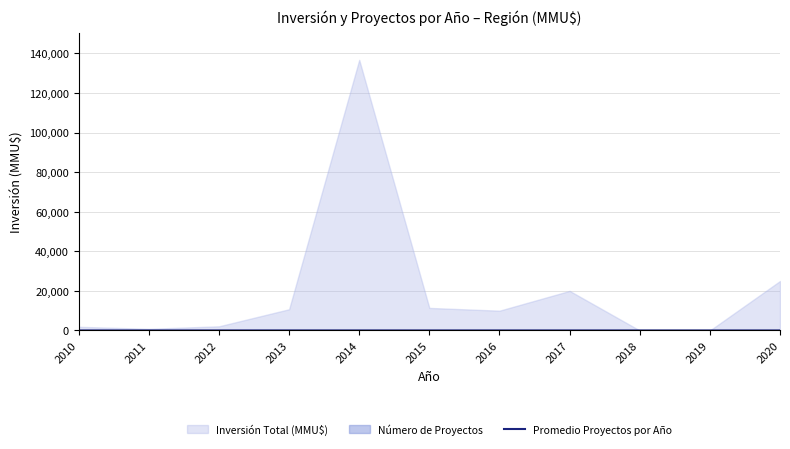

Where is the first local maximum?

2014